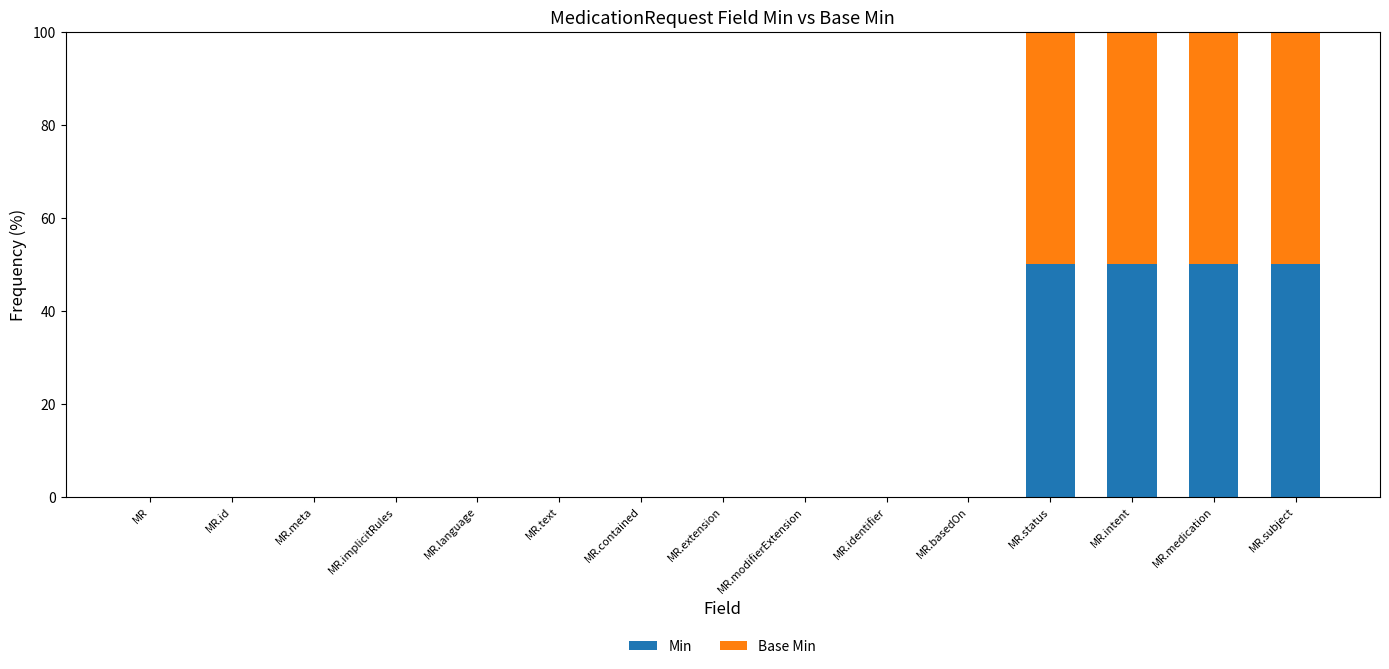

Are the bars horizontal?

No